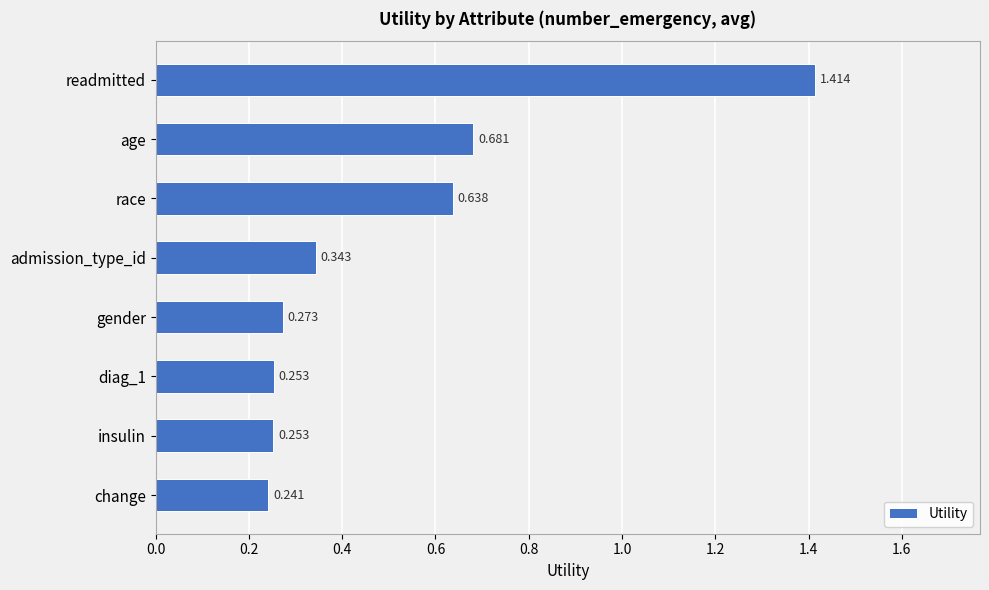

At which label is the value closest to 0?

change